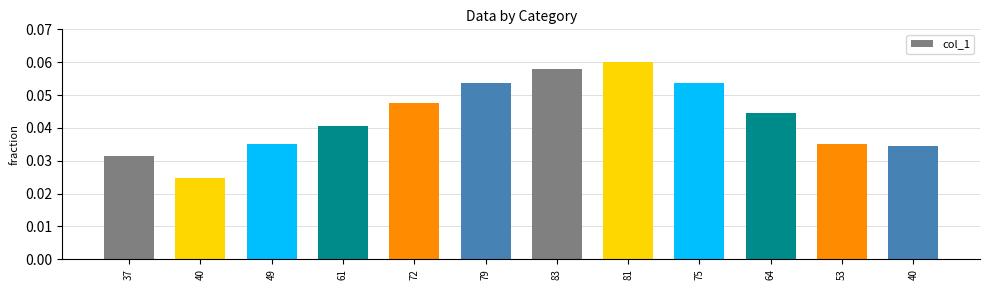

How many data points does each series have?

12